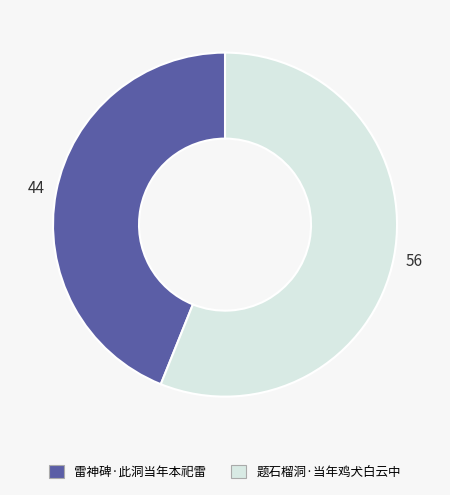

Is the sum of 雷神碑·此洞当年本祀雷 and 题石榴洞·当年鸡犬白云中 greater than half?

Yes